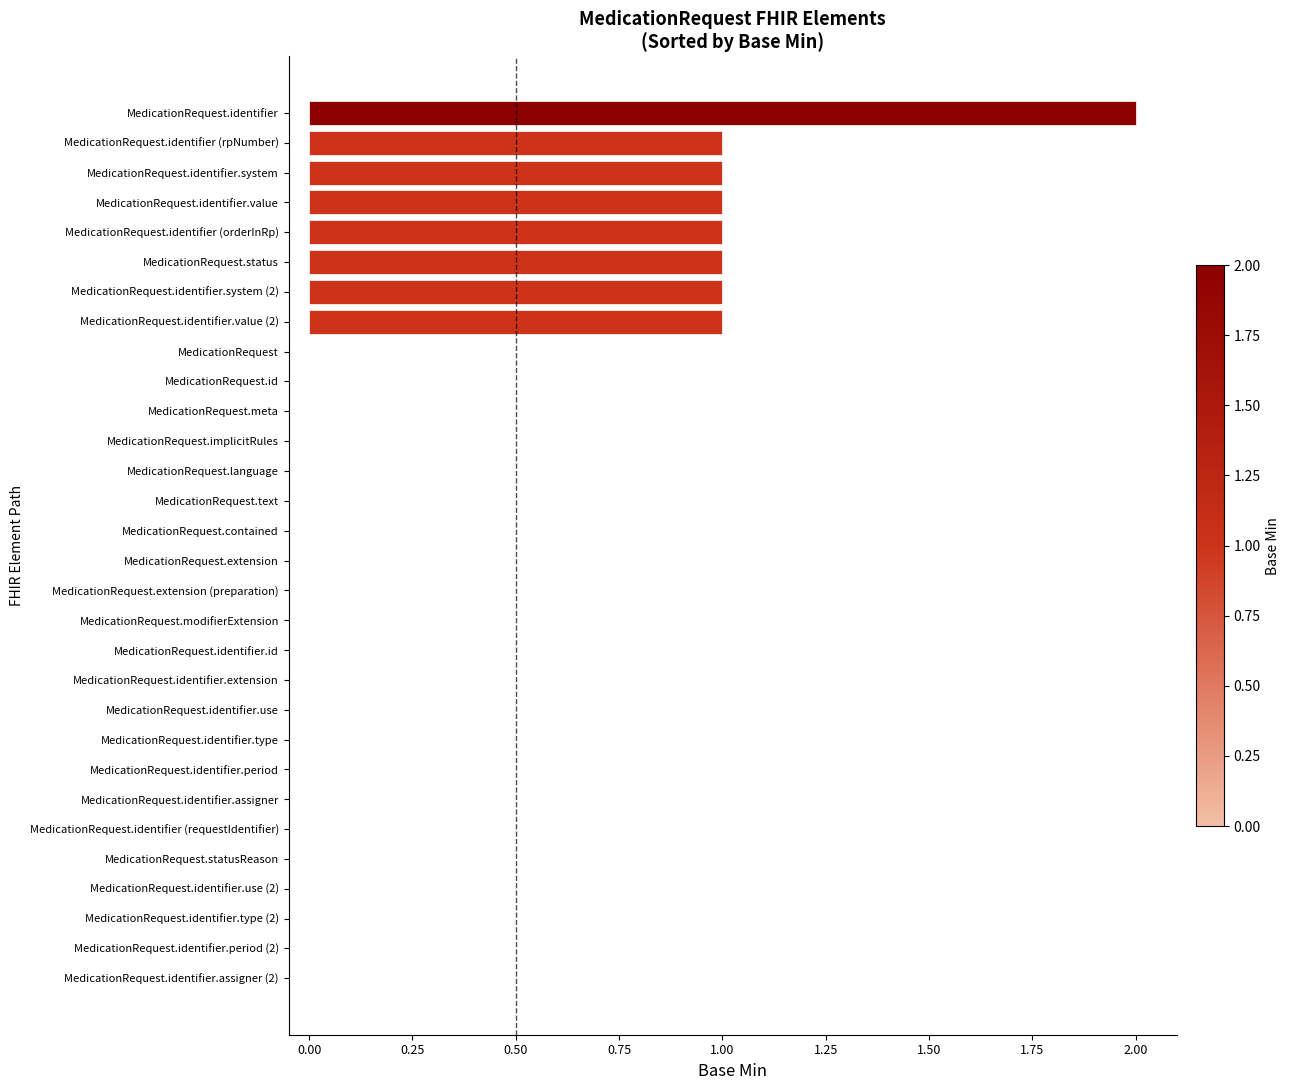

What is the sum of all values?

9